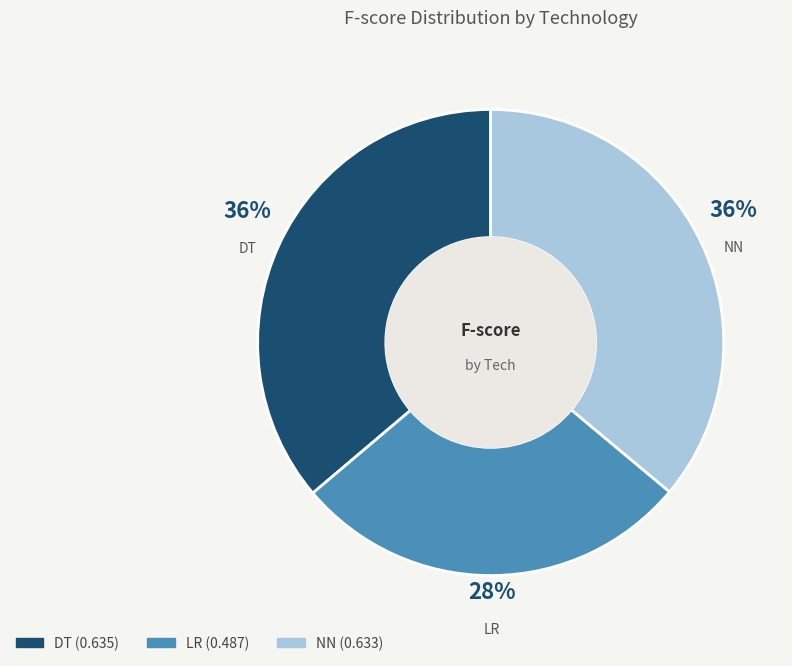

To the nearest percent, what portion does NN represent?

36%